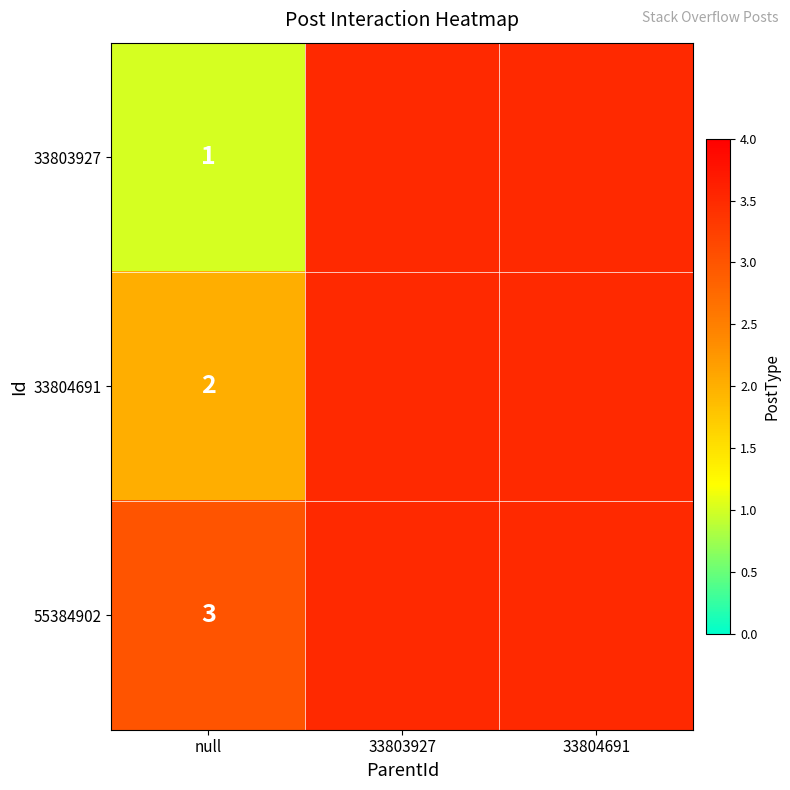

Rank the series by their maximum value, from lowest to highest.

33803927, 33804691, 55384902